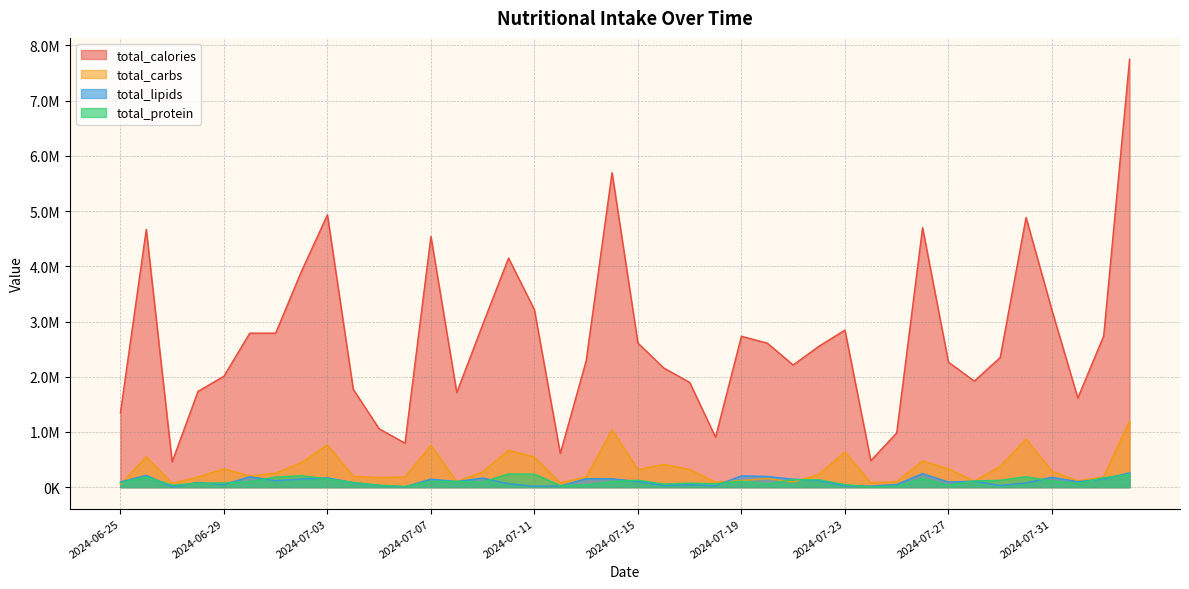

What are all the series names shown in the legend?

total_calories, total_carbs, total_lipids, total_protein